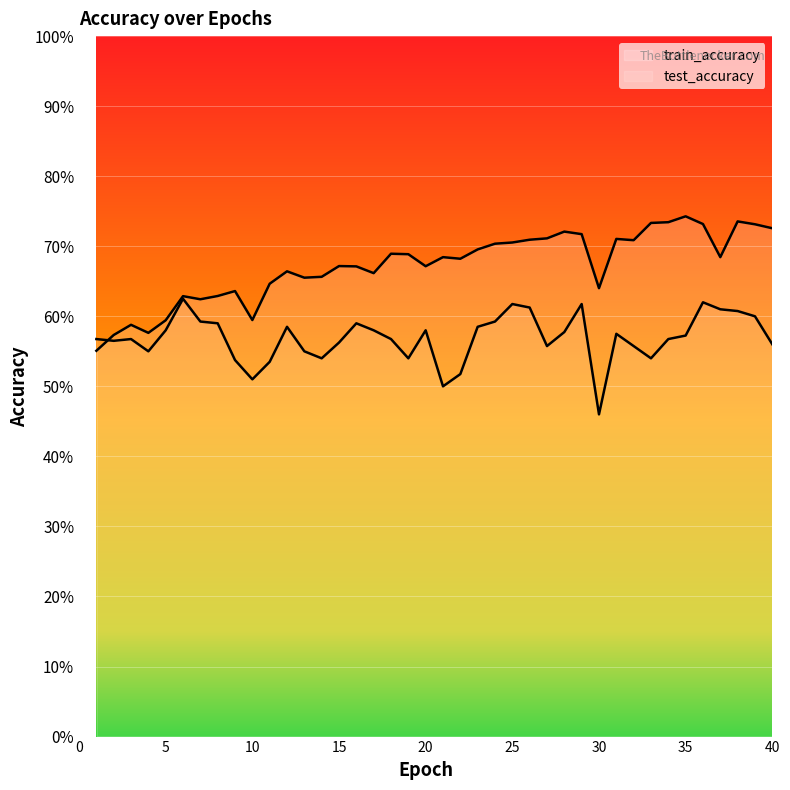

Which category has the highest value across all series?

35